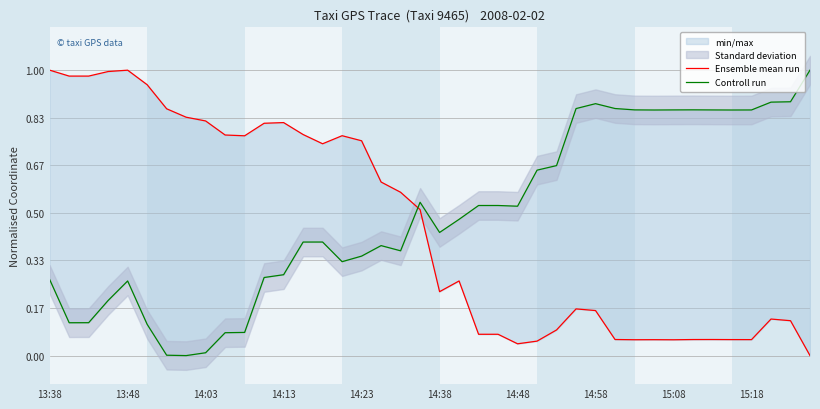

The value of Ensemble mean run at 37 is 0.2. True or false?

False